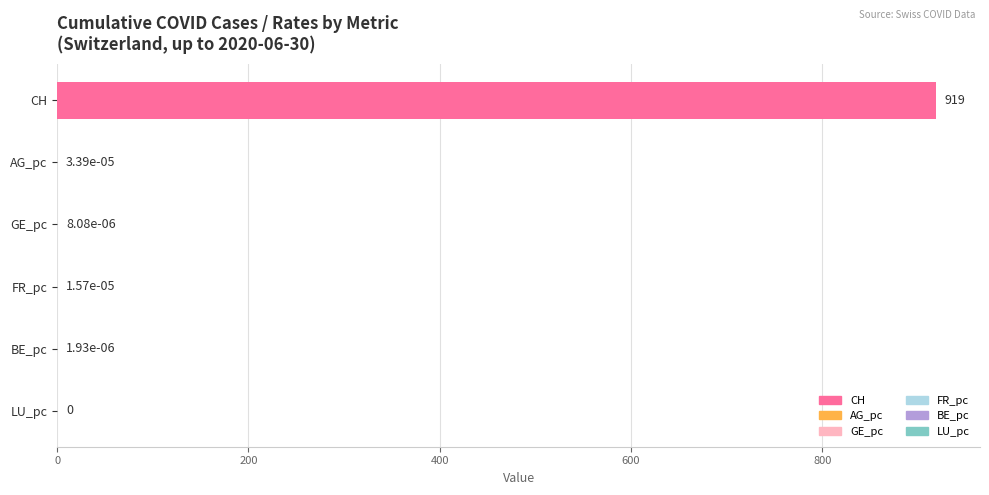

The chart shows a value of 0.0 at AG_pc. True or false?

True